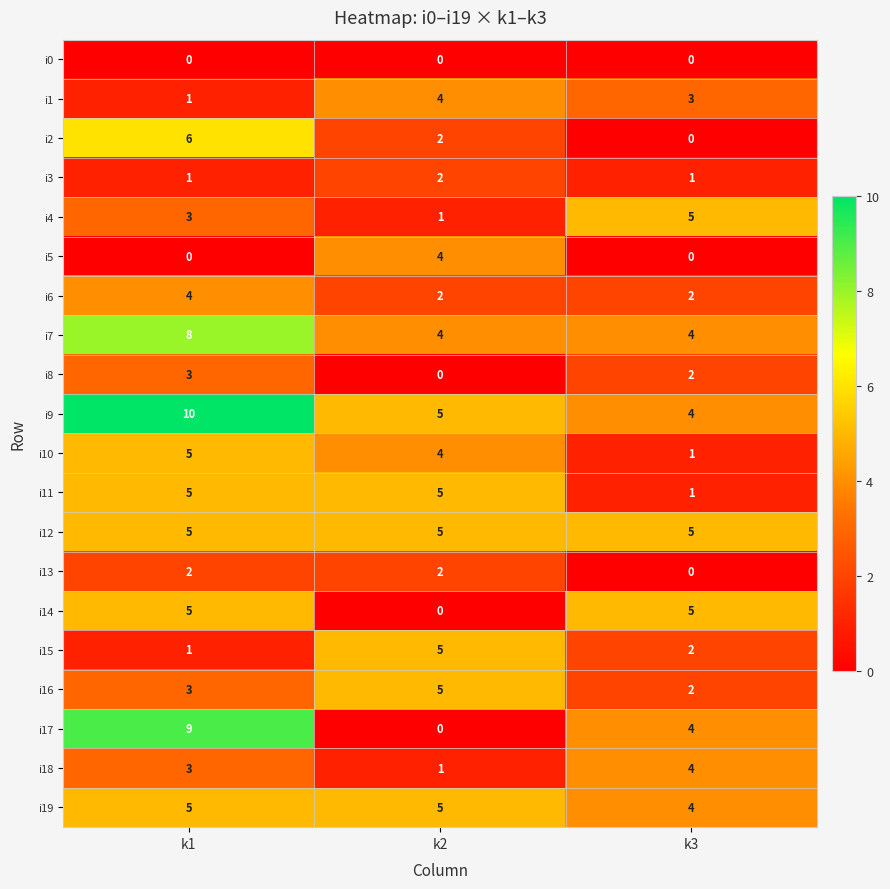

Rank the categories by i9 value from lowest to highest.

k3, k2, k1